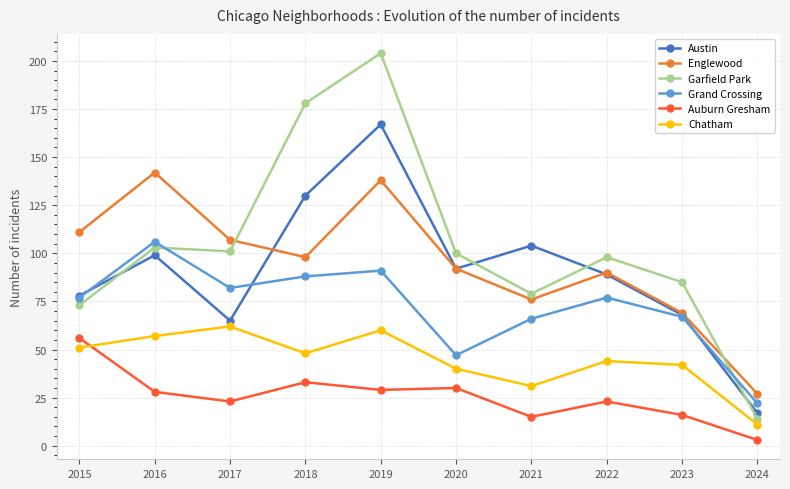

At which category does Chatham reach its first local peak?

2017